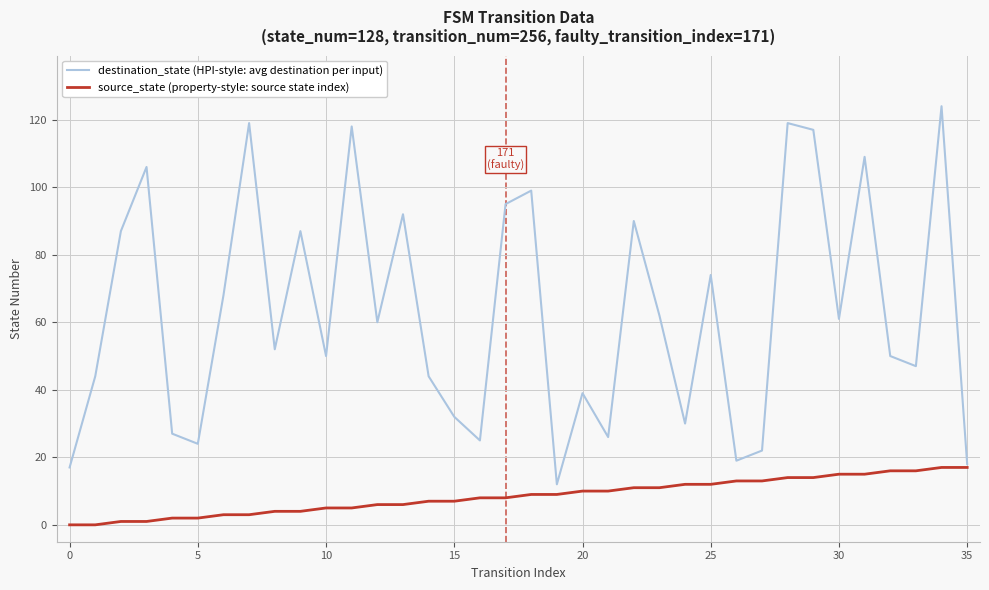

List the series in order of their peak value, lowest first.

source_state (property-style: source state index), destination_state (HPI-style: avg destination per input)